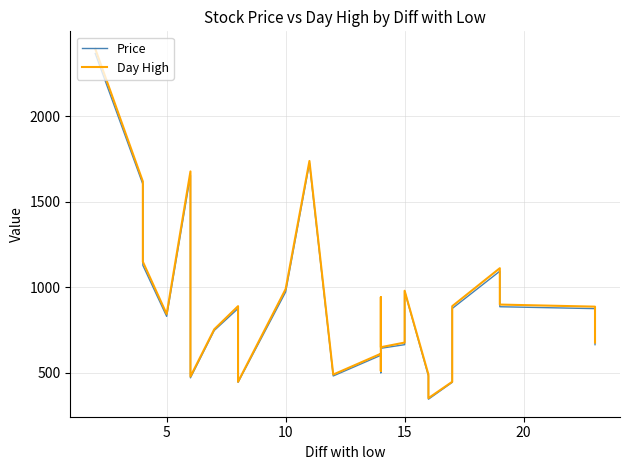

True or false: Day High and Price intersect in this chart.

False